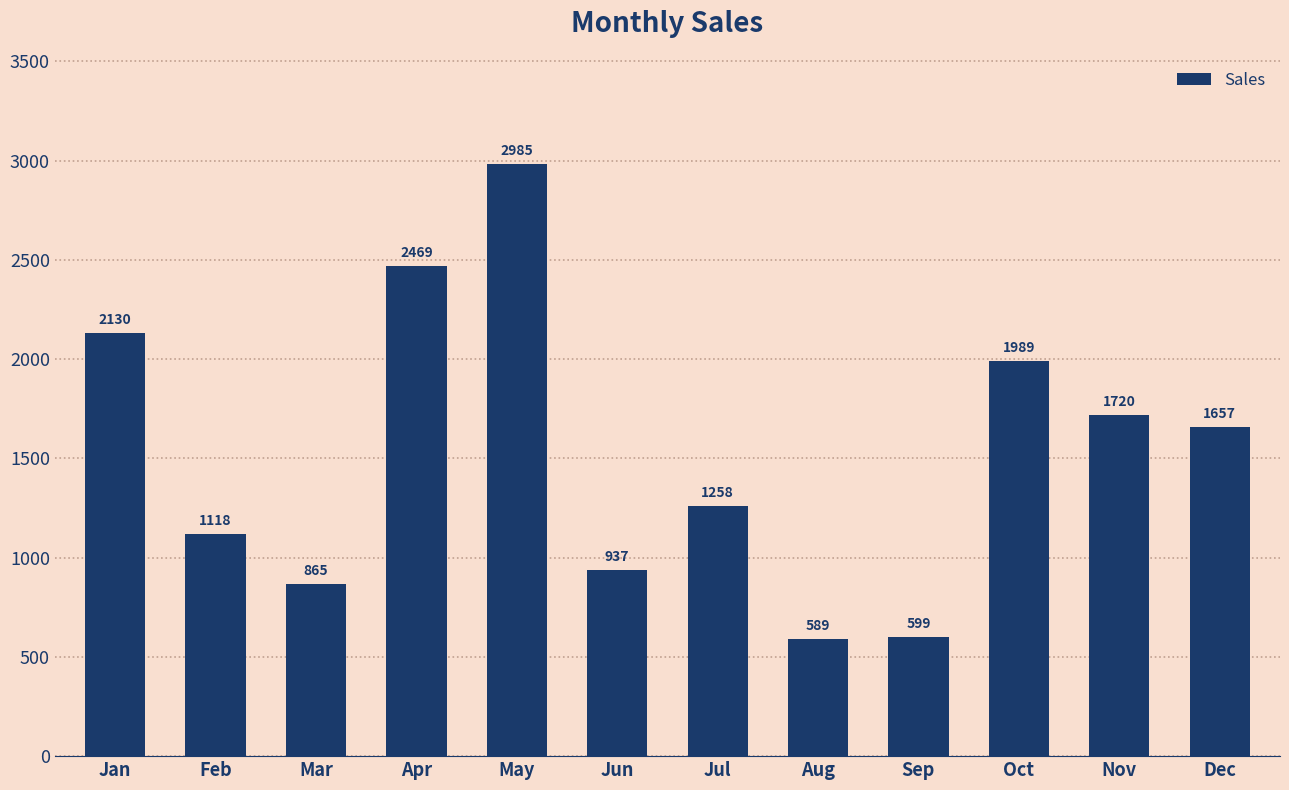

What is the change in value from Feb to Dec?

+539